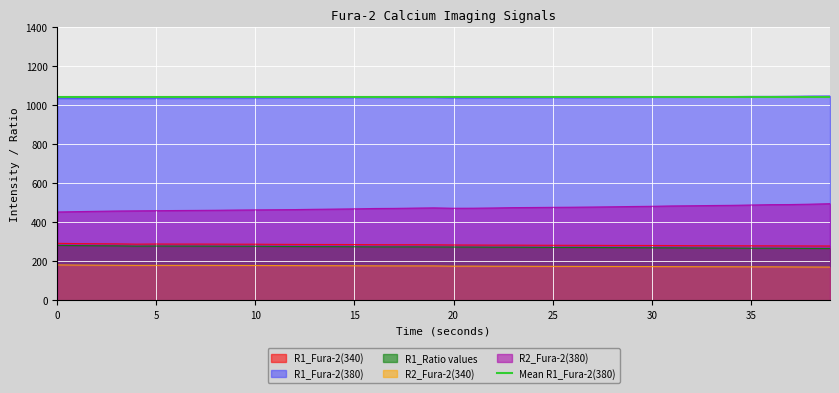

Is it true that R1_Ratio values equals 268.0 at 35?

True